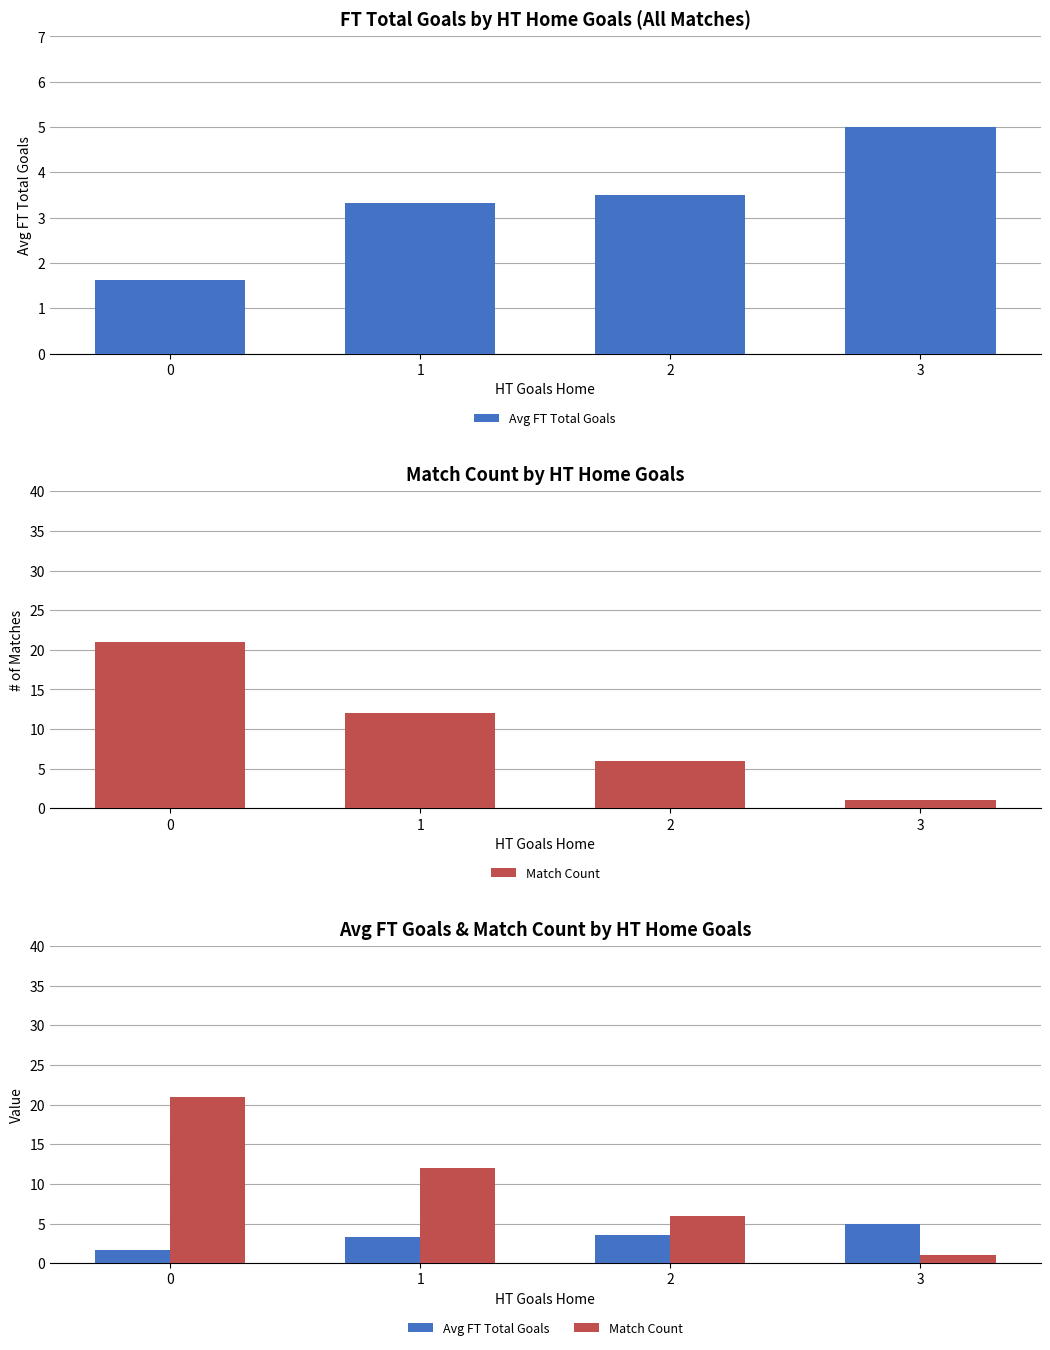

What is the sum of the Avg FT Total Goals values at 0 and 1?

5.0